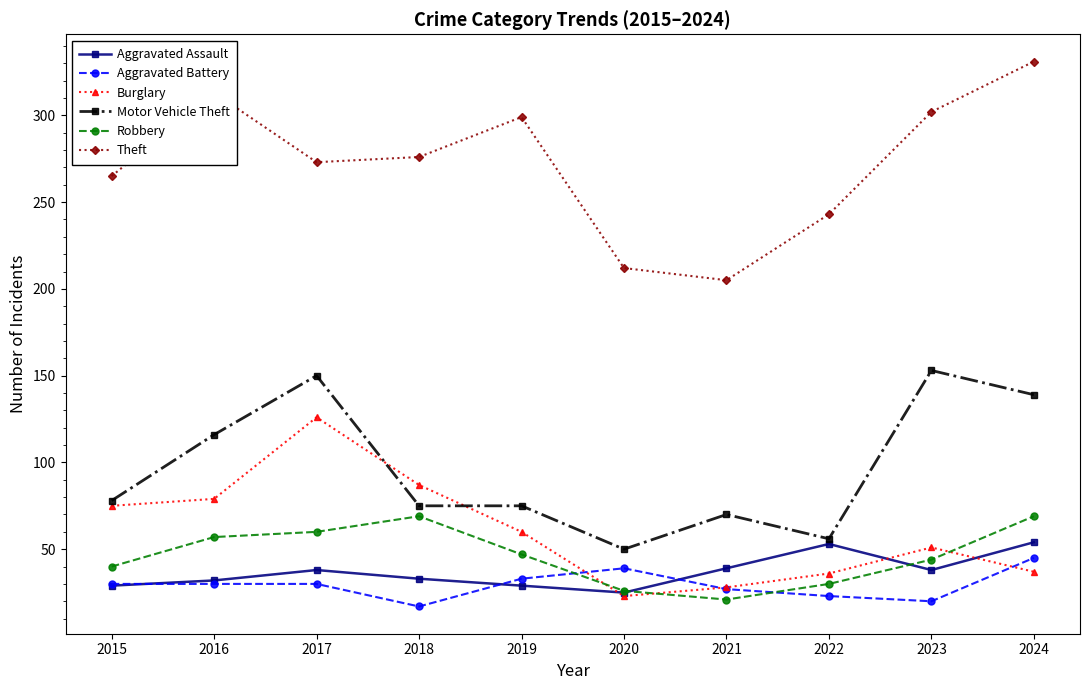

What is the sum of the Burglary values at 2022 and 2021?

64